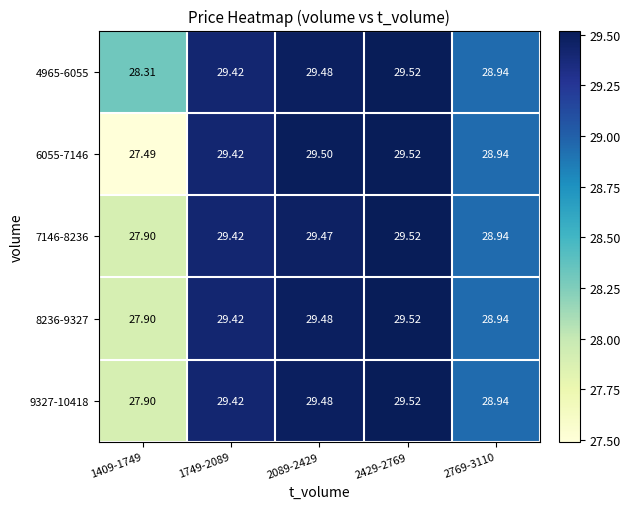

Which series has the largest total across all categories?

4965-6055